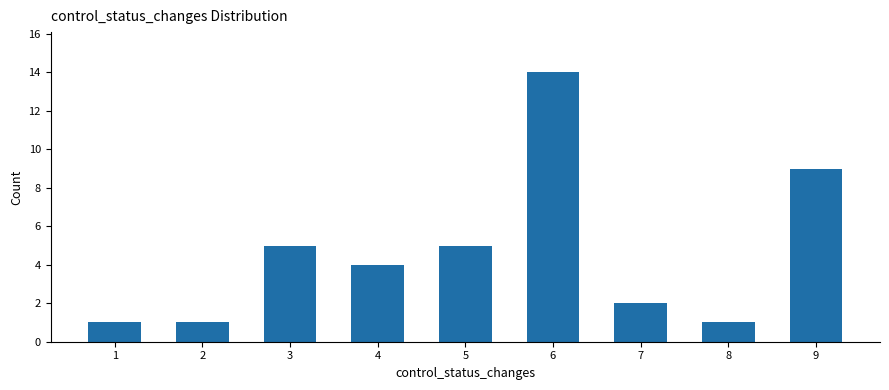

What is the average value?

5